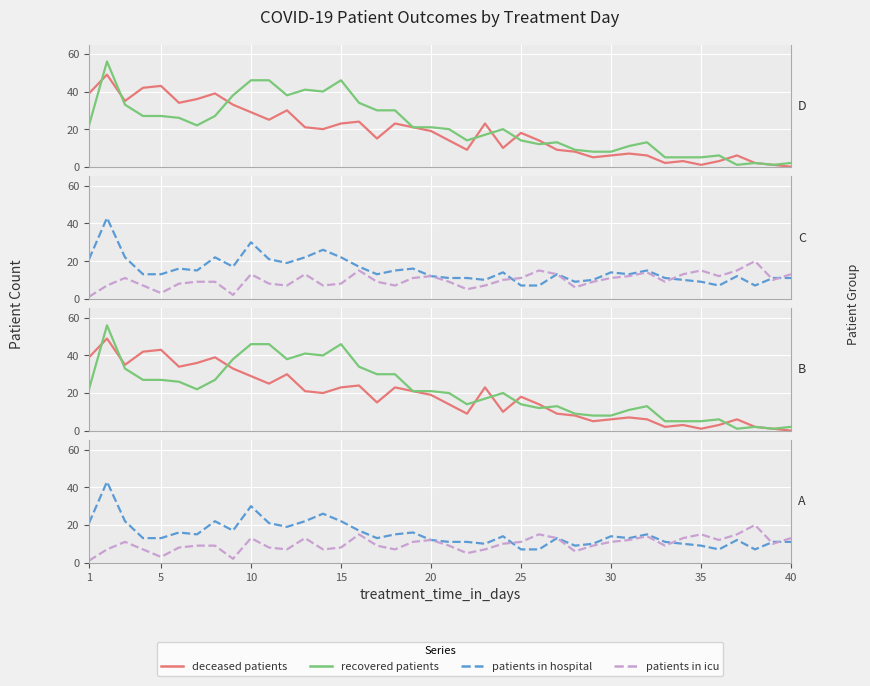

Which series has the largest total across all categories?

recovered patients